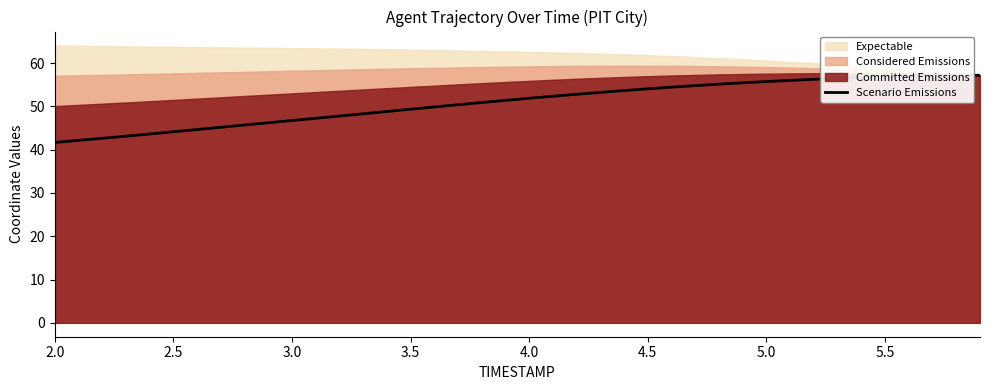

True or false: the data has more than 1 interior local peaks.

False